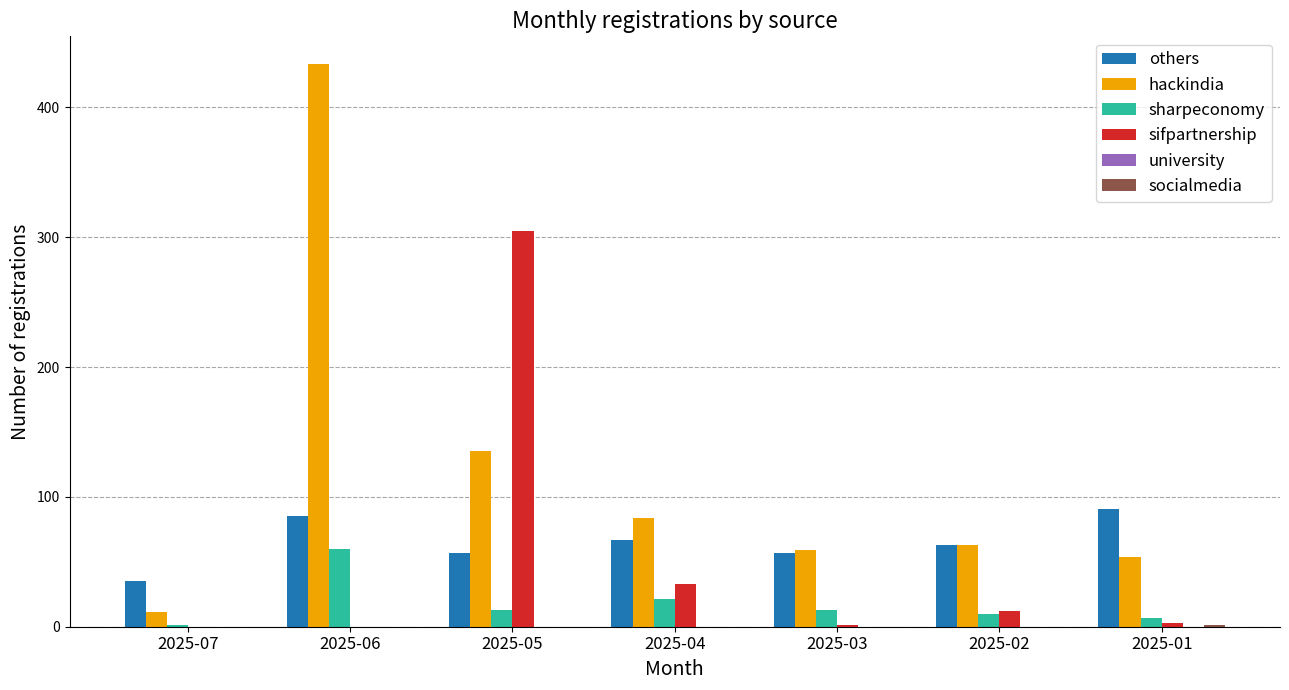

Which series changed the most between 2025-07 and 2025-04?

hackindia